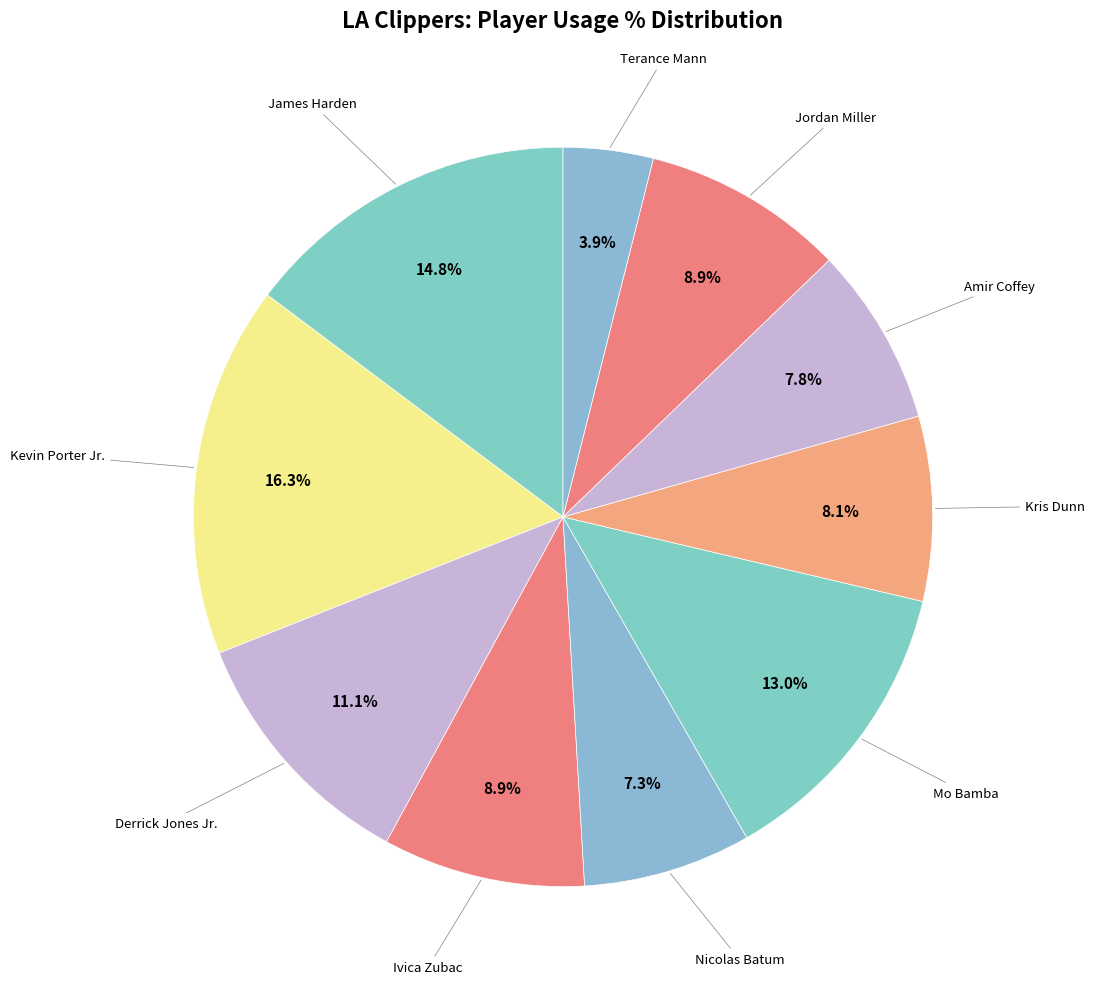

Is there any slice that represents more than half of the pie?

No